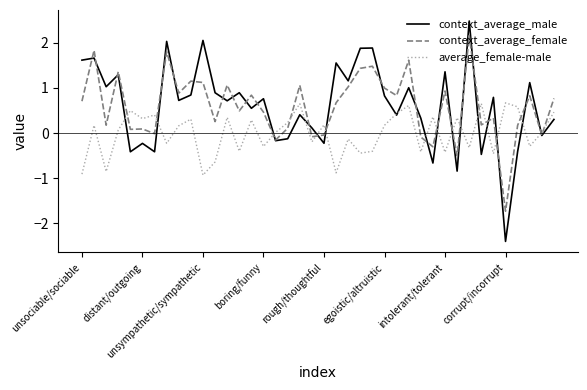

Which series has the widest spread of values?

context_average_male